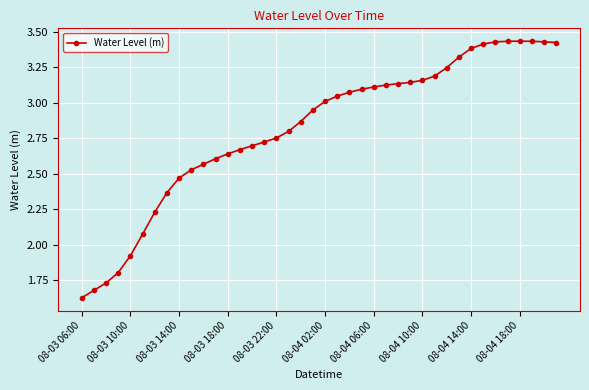

True or false: the data has more than 0 interior local peaks.

True